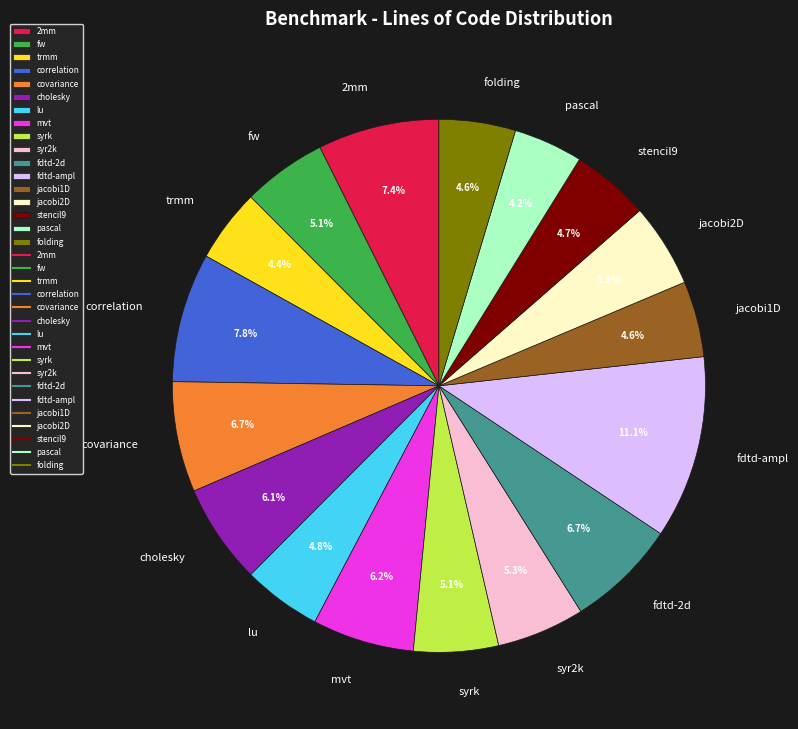

Between mvt and trmm, which is larger?

mvt